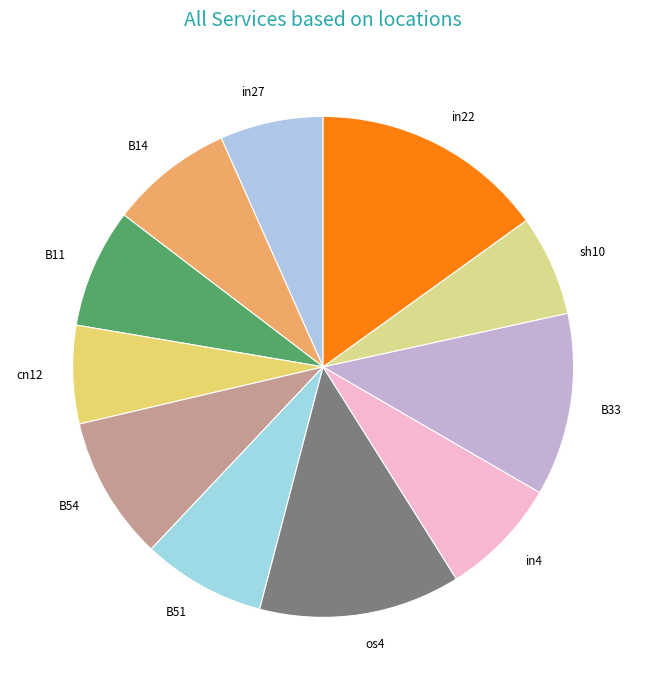

Count the number of slices in the pie.

11